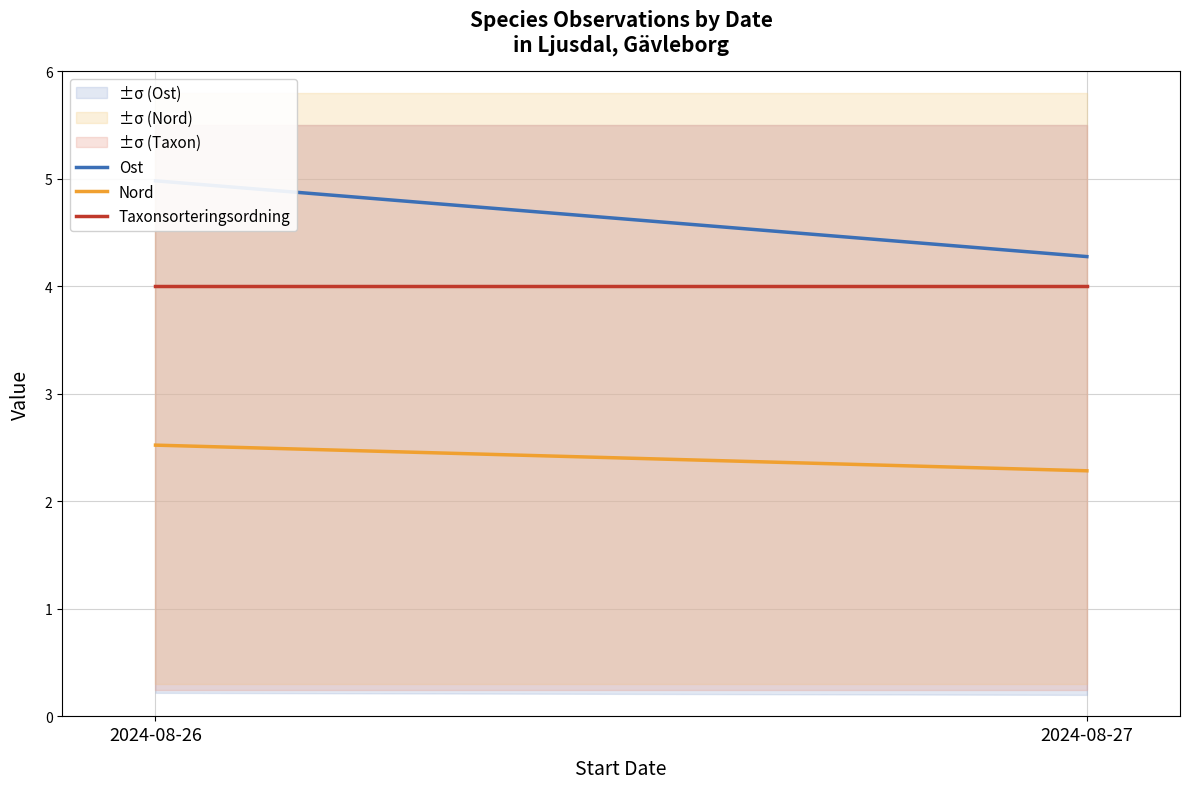

Rank the series at 2024-08-27 from highest to lowest value.

Ost, Taxonsorteringsordning, Nord